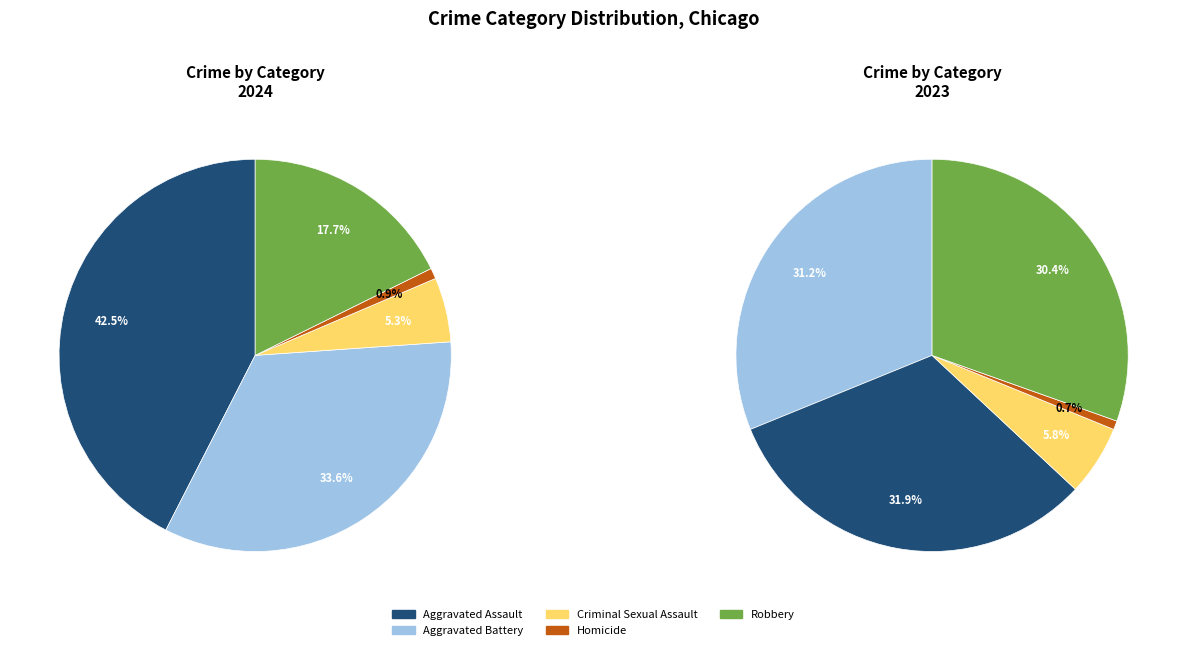

To the nearest percent, what is the difference between the largest and smallest slice percentages?

42%